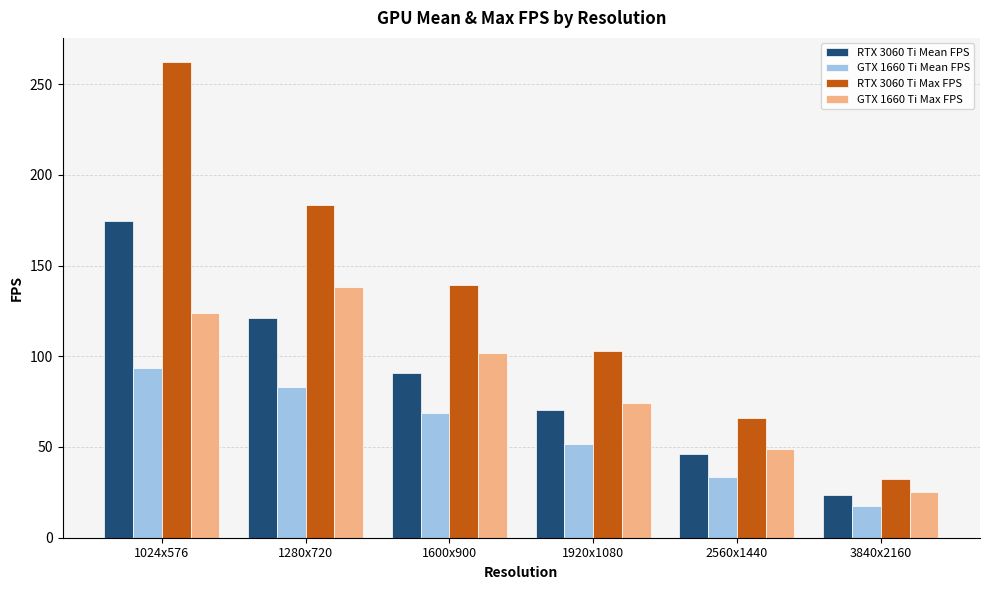

What is the difference between the GTX 1660 Ti Max FPS values at 2560x1440 and 1024x576?

74.9